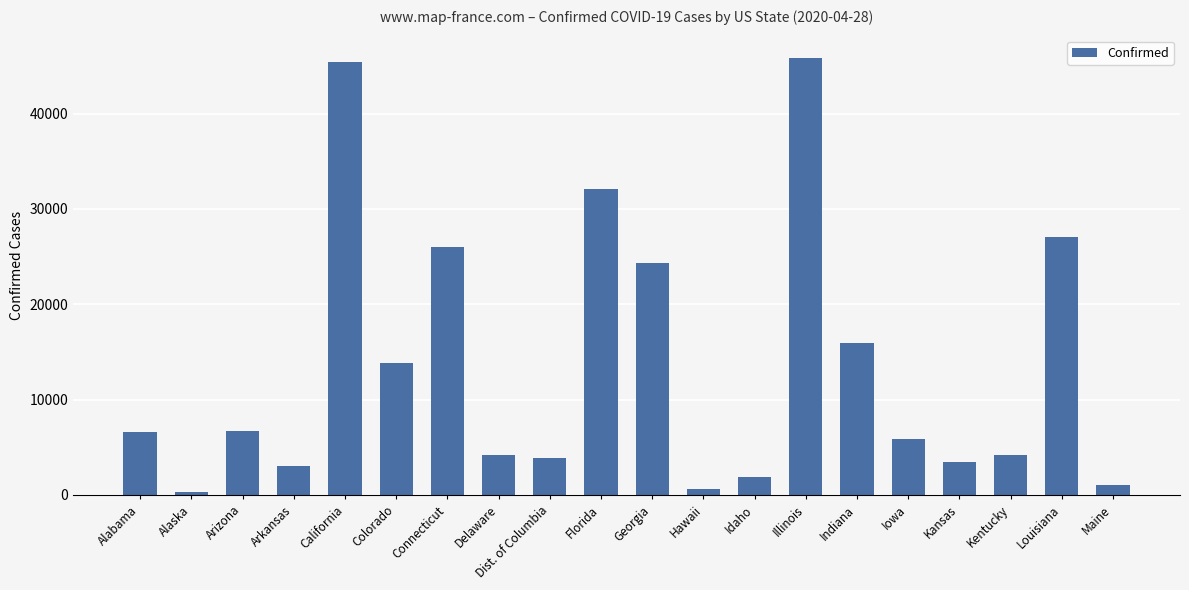

True or false: the data shows 3069 at Arkansas.

True